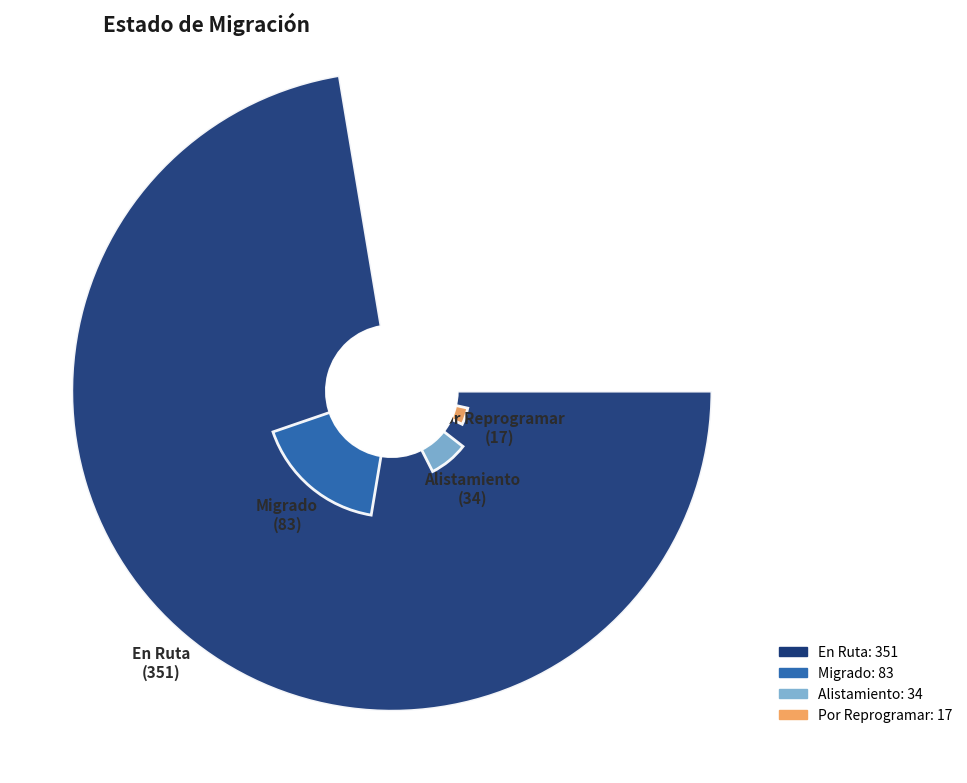

What percentage is the 45° slice, to the nearest percent?

17%